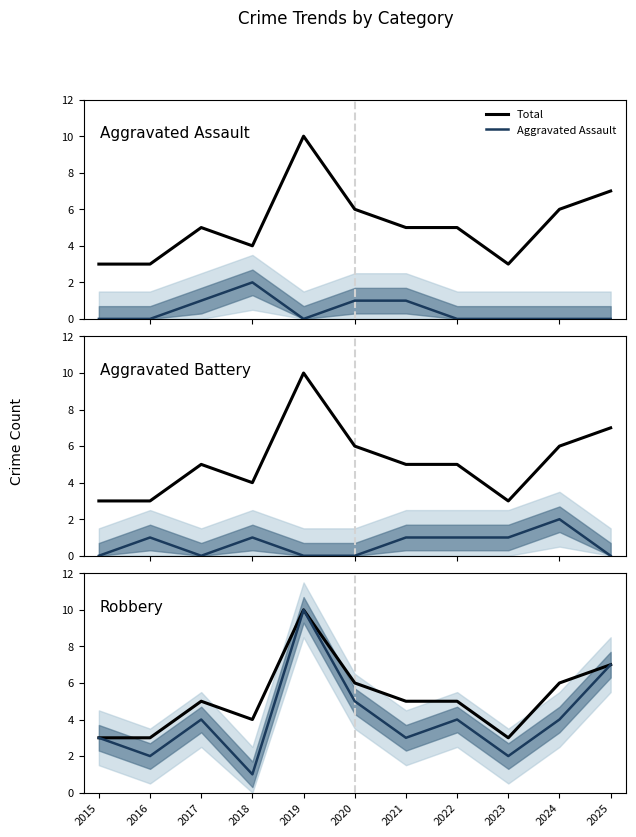

True or false: Aggravated Battery and Robbery intersect in this chart.

False